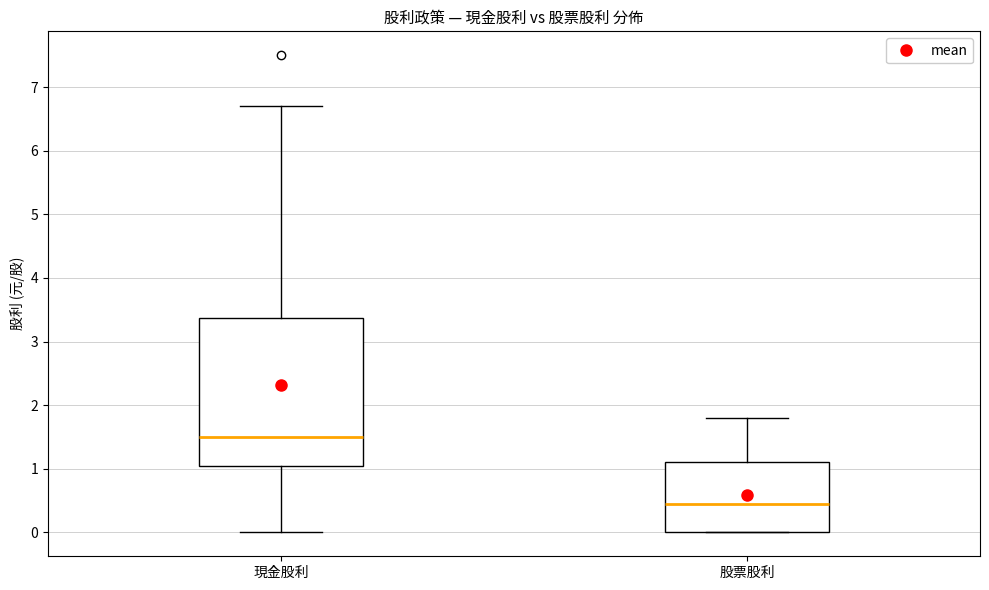

Where is the lower edge of the box for 現金股利 on the y-axis? The values are not printed on the chart, so give them approximately, as read against the axis.

1.0